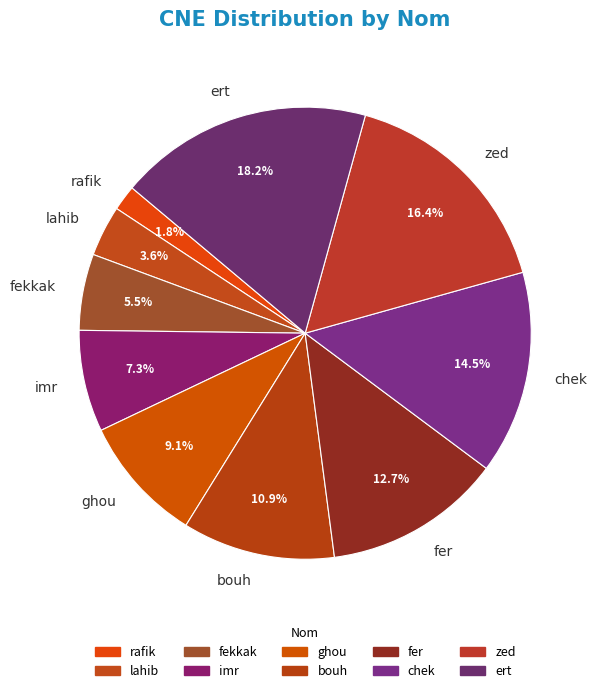

To the nearest percent, what is the difference between the fer and zed slice percentages?

4%